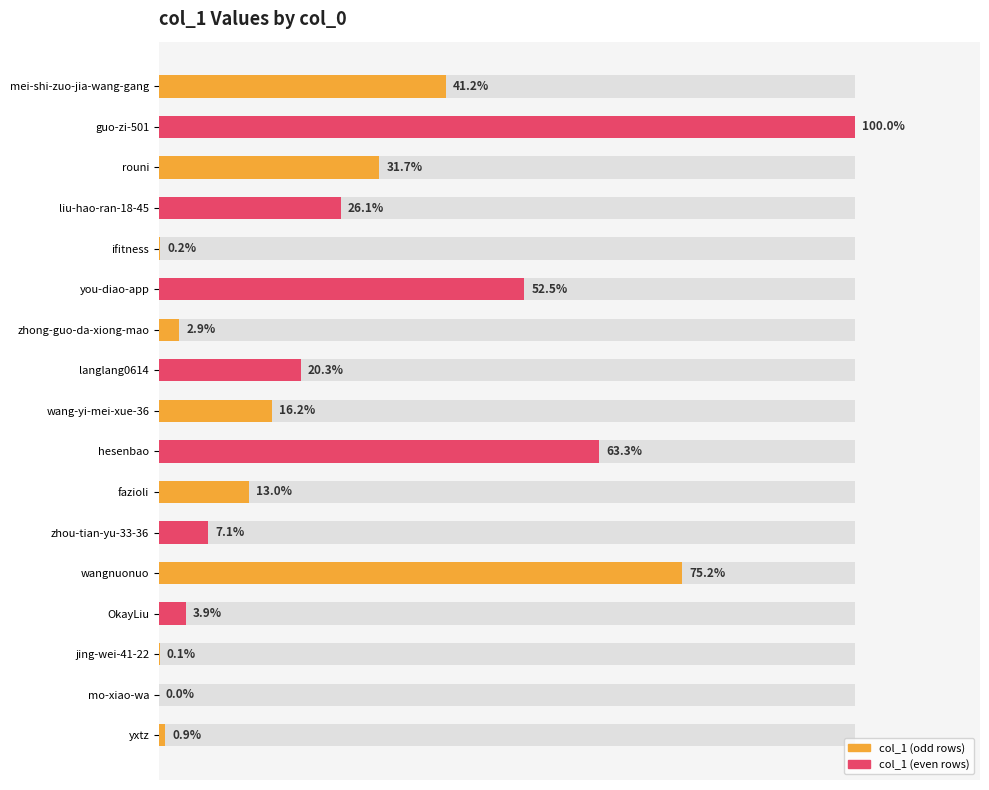

How many bars are there in total?

17